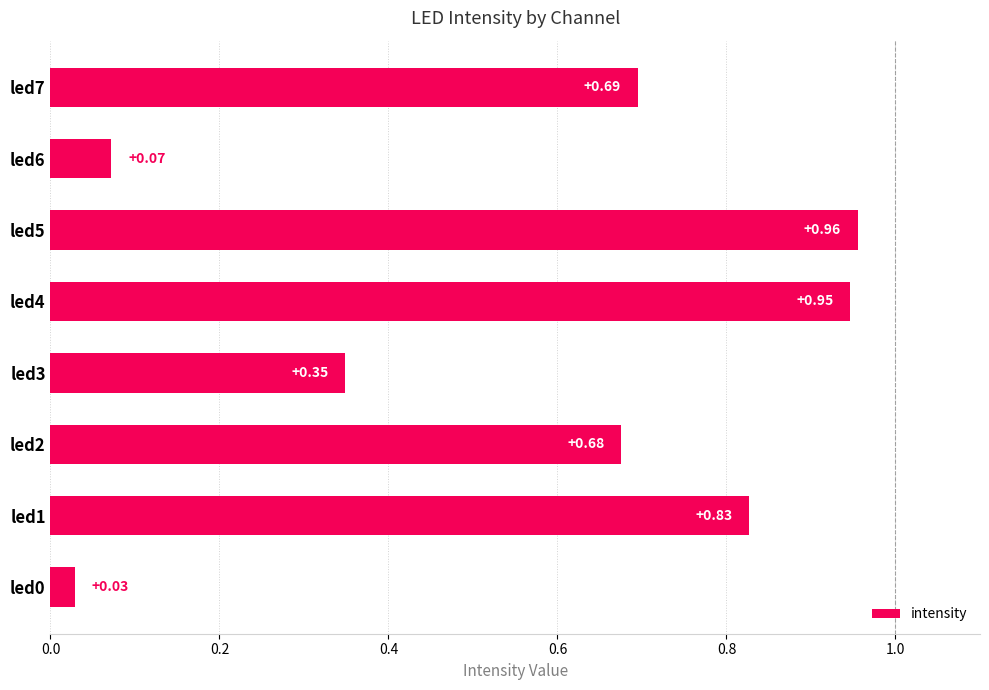

What is the sum of all values?

4.5